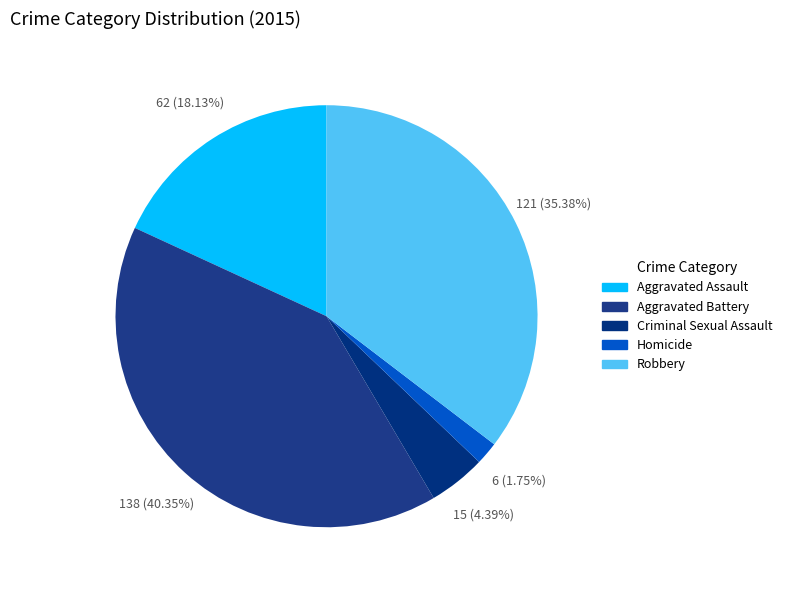

Between Robbery and Homicide, which is larger?

Robbery